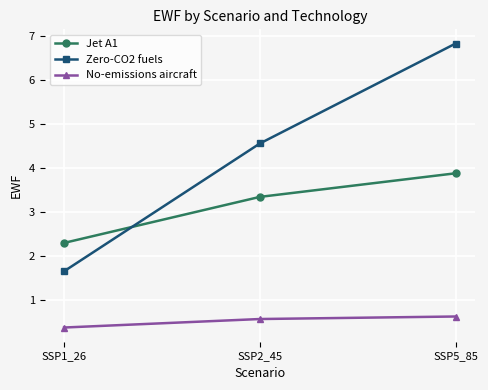

Read the Jet A1 value at SSP1_26.

2.3